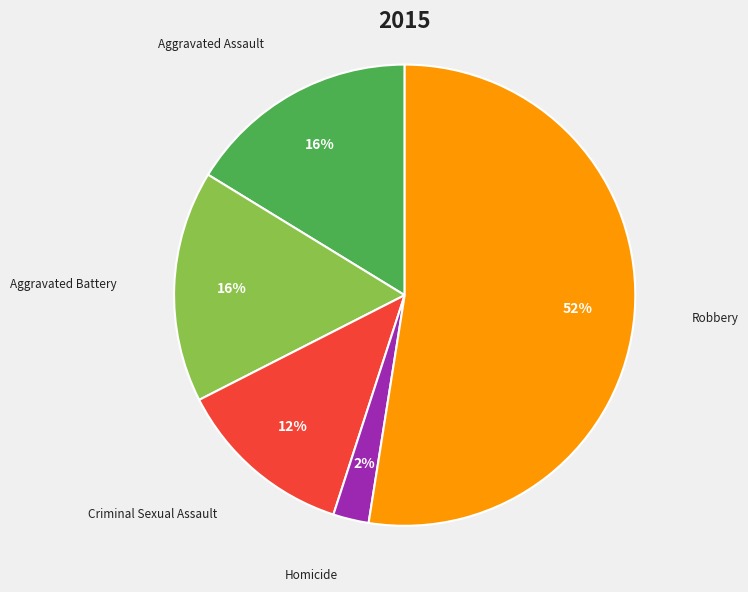

To the nearest percent, what portion does Aggravated Battery represent?

16%